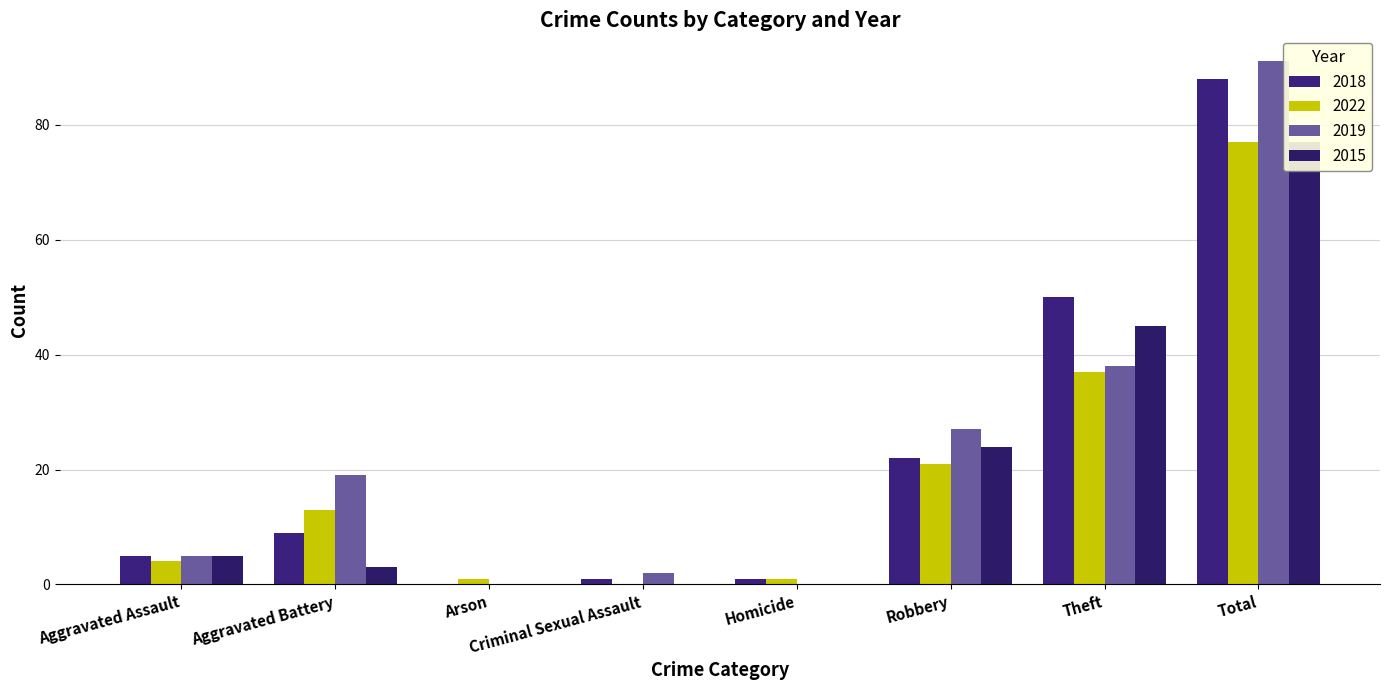

Rank the series by their maximum value, from highest to lowest.

2019, 2018, 2022, 2015